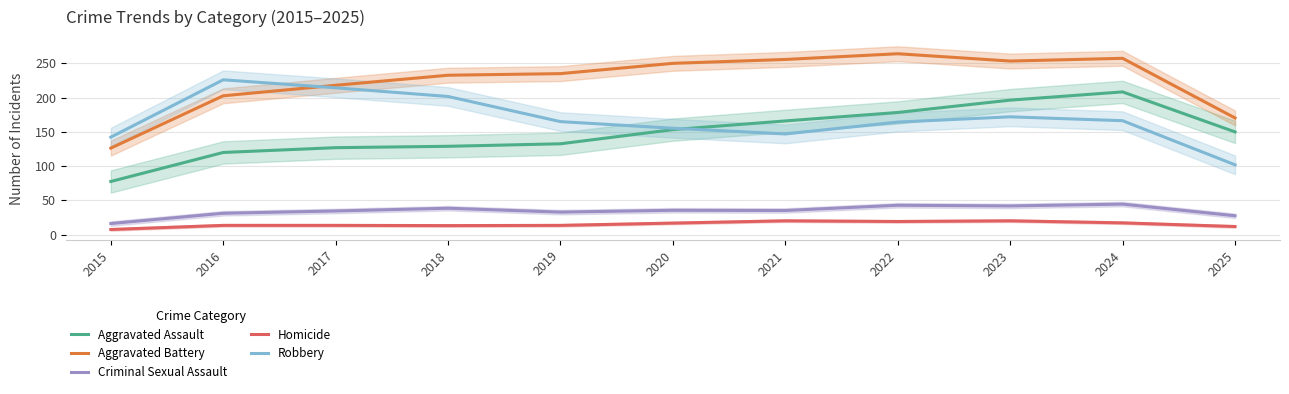

What is the spread (max minus min) of values at 2016?

212.3